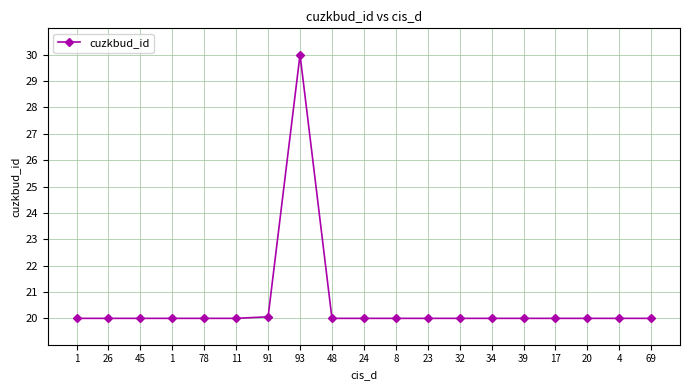

Does the chart have visible grid lines?

Yes